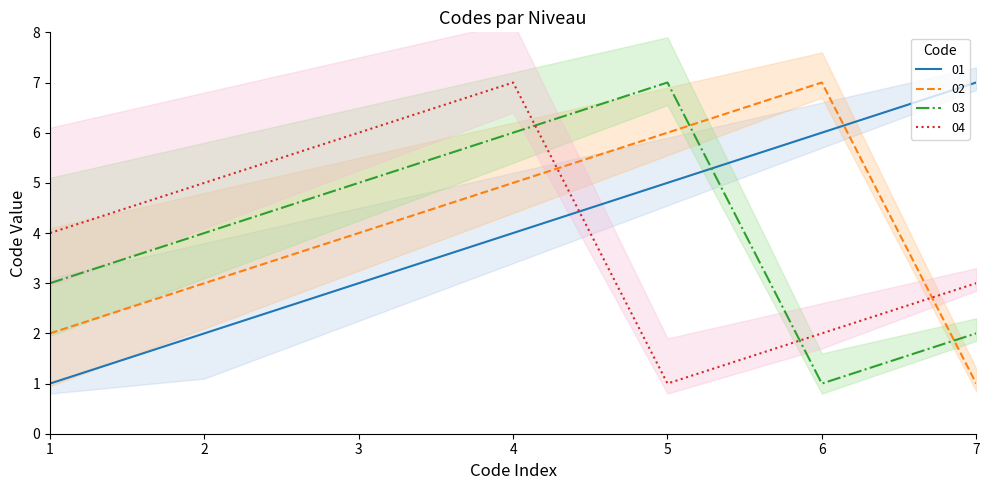

What is the sum of the 04 values at 4 and 6?

9